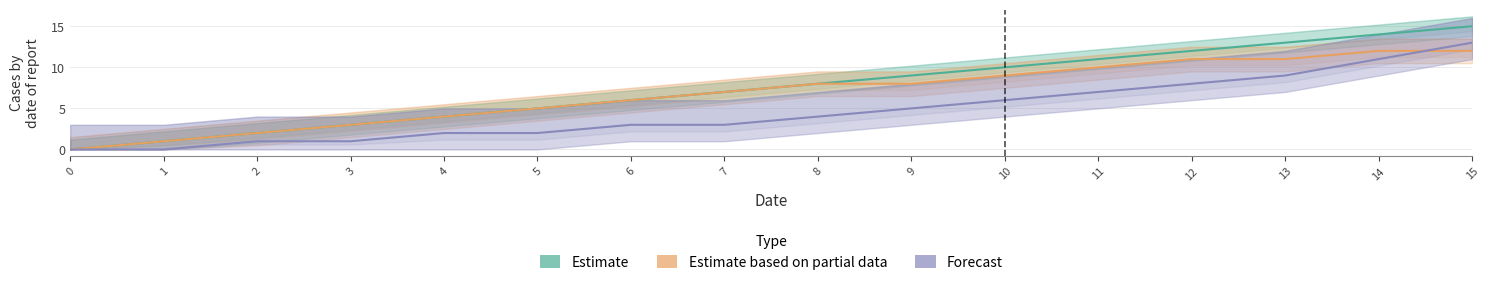

True or false: Estimate based on partial data has more than 0 points higher than both neighbors.

False